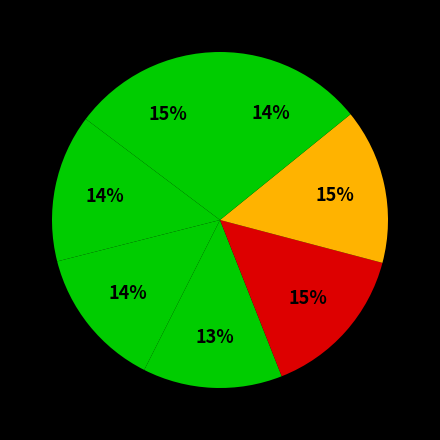

How many segments does this pie chart have?

7